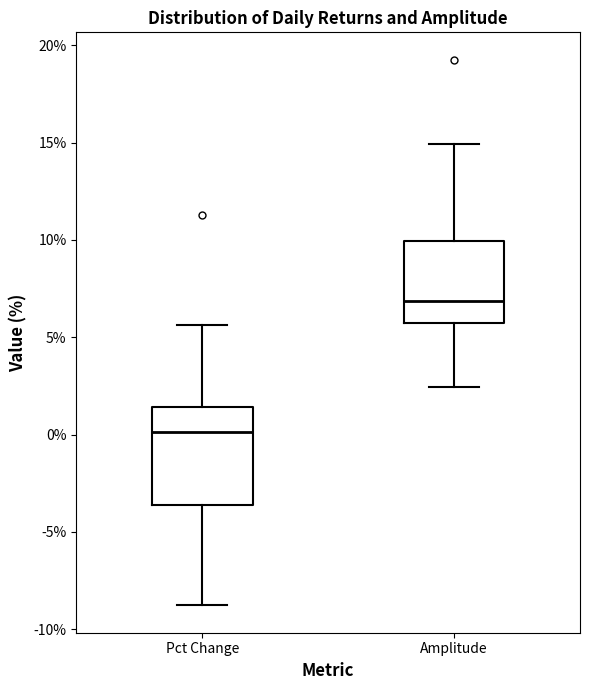

Which box's median line is the highest?

Amplitude